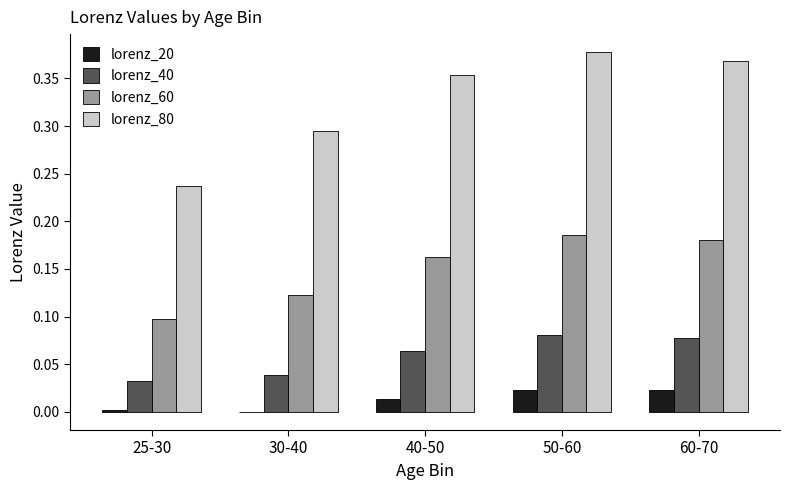

Is the value of lorenz_60 at 50-60 greater than the value of lorenz_80 at 50-60?

No